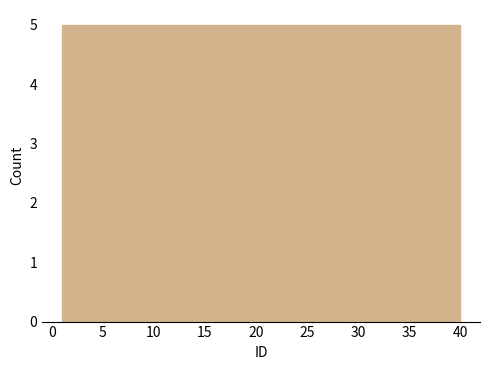

Reading left to right, list every bar in this chart as the range it spans on the x-axis followed by its height. Neither the bar edges nor the heights are printed on the chart, so give them approximately, as read against the axes.

1.0 to 6.0: 5
6.0 to 11.0: 5
11.0 to 15.5: 5
15.5 to 20.5: 5
20.5 to 25.5: 5
25.5 to 30.5: 5
30.5 to 35.0: 5
35.0 to 40.0: 5